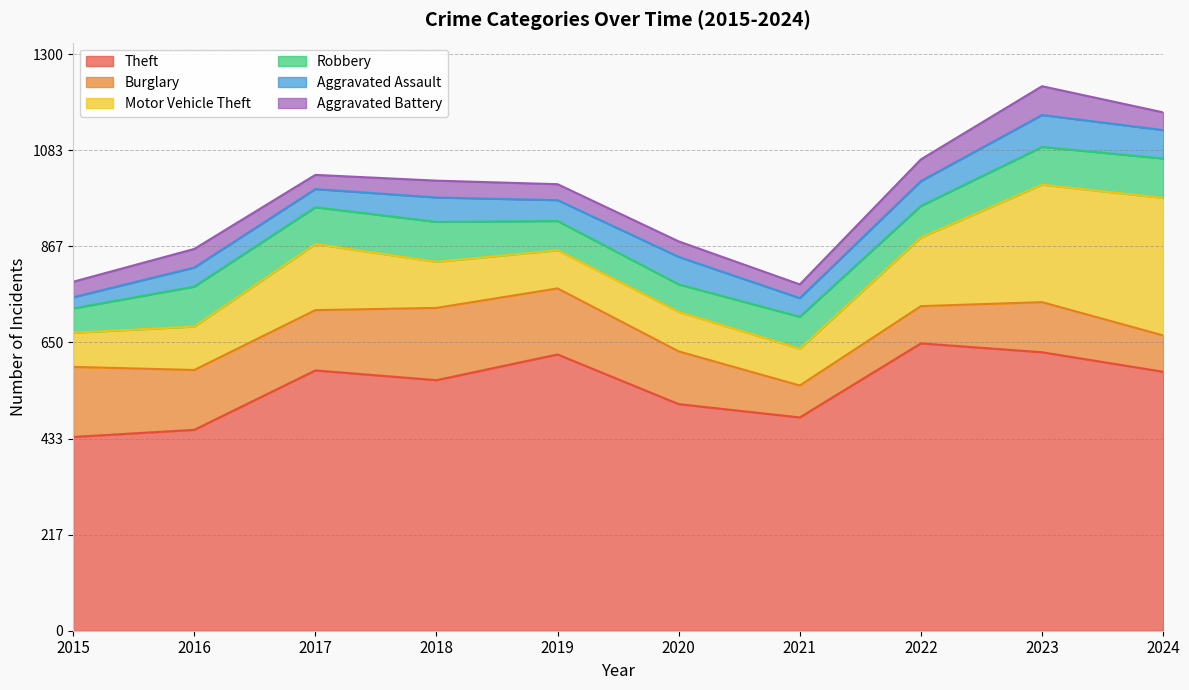

Which series has the largest range (max minus min)?

Motor Vehicle Theft